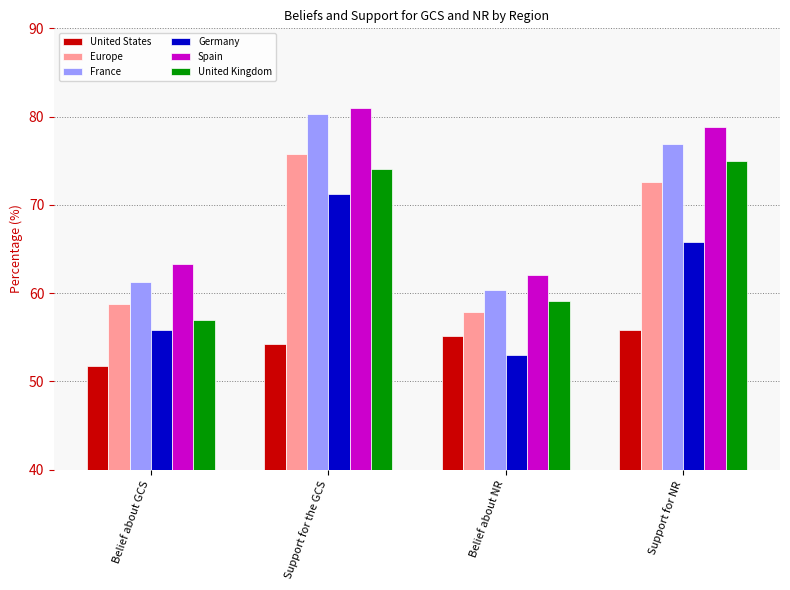

Is the value of Spain at Belief about NR greater than the value of United Kingdom at Belief about GCS?

Yes